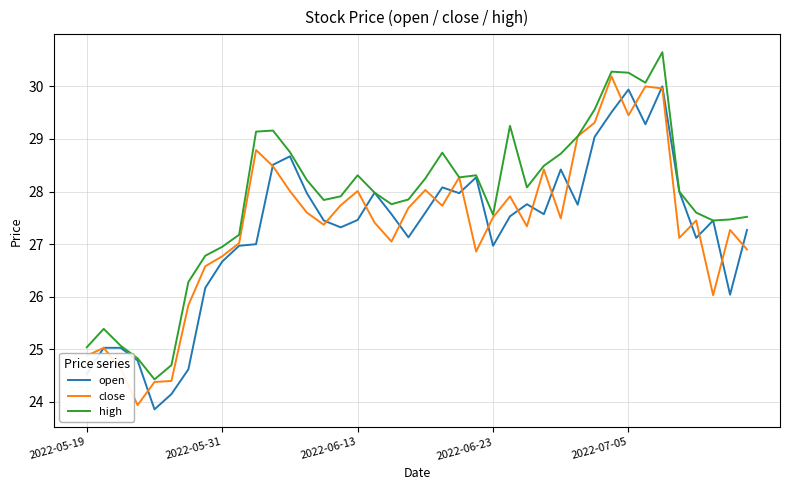

What are all the series names shown in the legend?

open, close, high